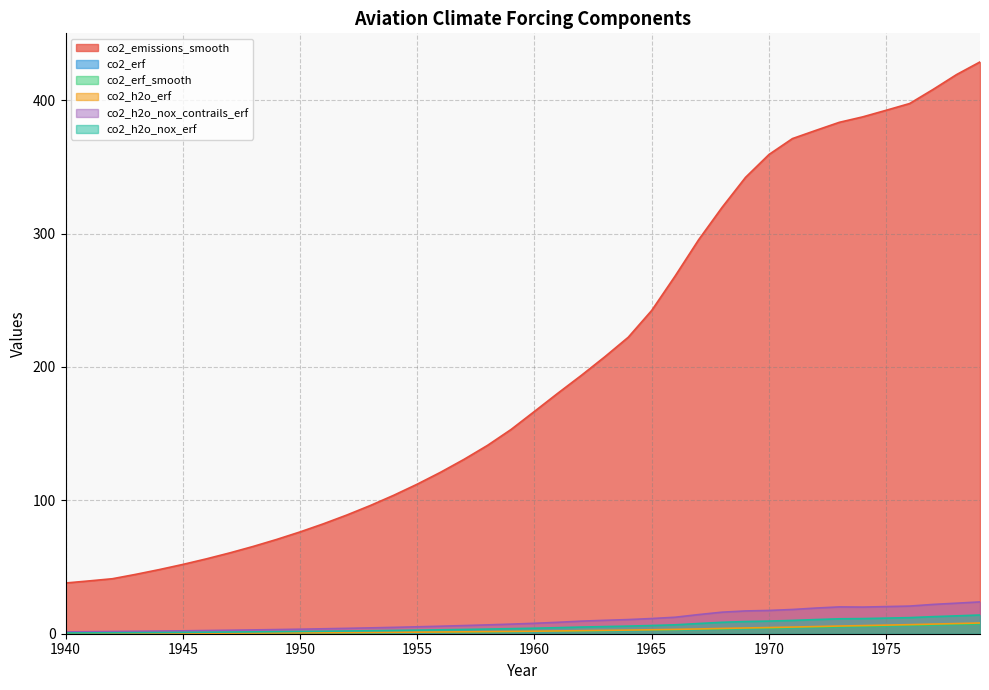

Rank the series by their maximum value, from lowest to highest.

co2_erf, co2_erf_smooth, co2_h2o_erf, co2_h2o_nox_erf, co2_h2o_nox_contrails_erf, co2_emissions_smooth